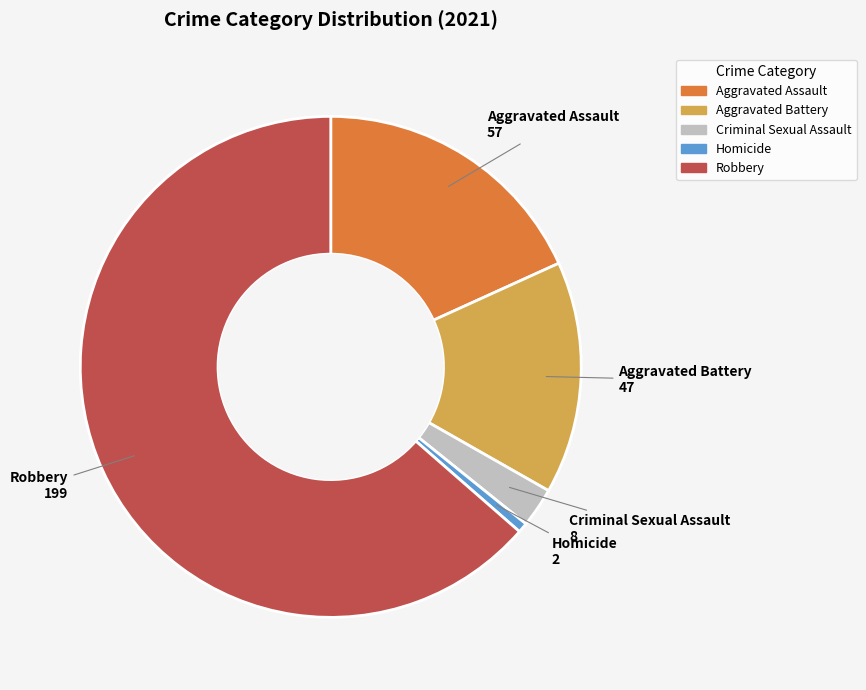

Is it true that Aggravated Assault is 32% of the pie?

False